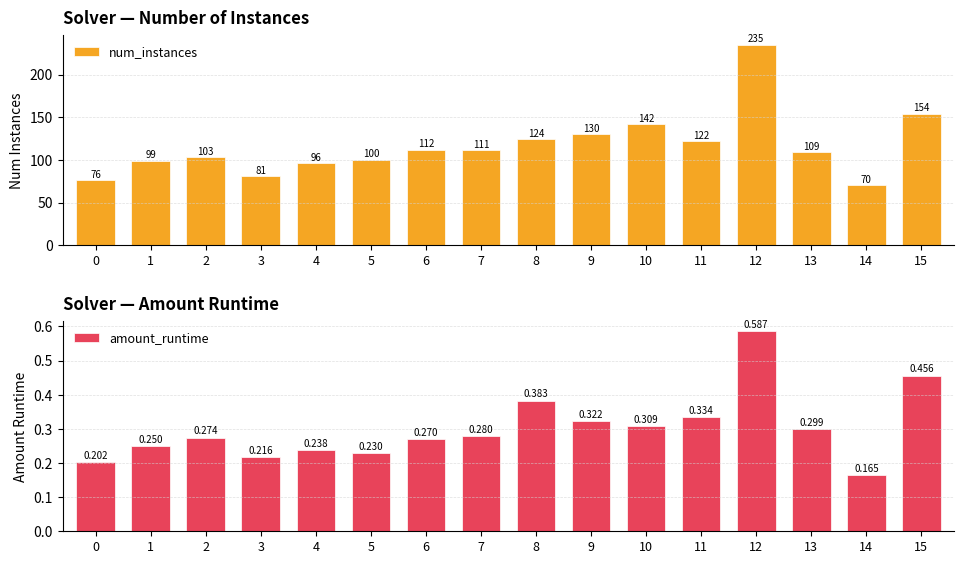

Read the num_instances value at 7.

111